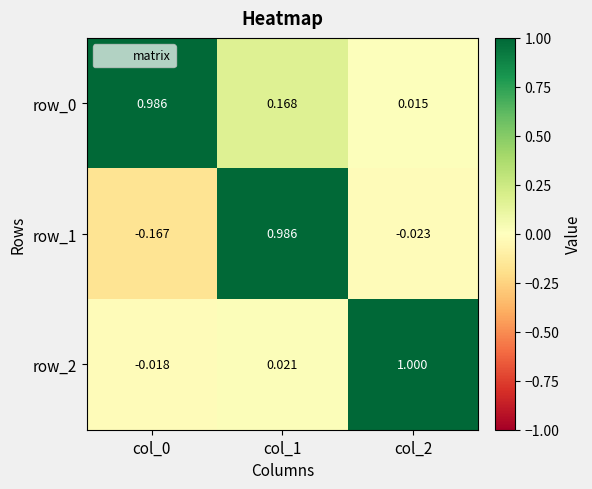

Reading left to right, list all the values displayed in this chart.

row_0: col_0=1.0	col_1=0.2	col_2=0.0
row_1: col_0=-0.2	col_1=1.0	col_2=-0.0
row_2: col_0=-0.0	col_1=0.0	col_2=1.0